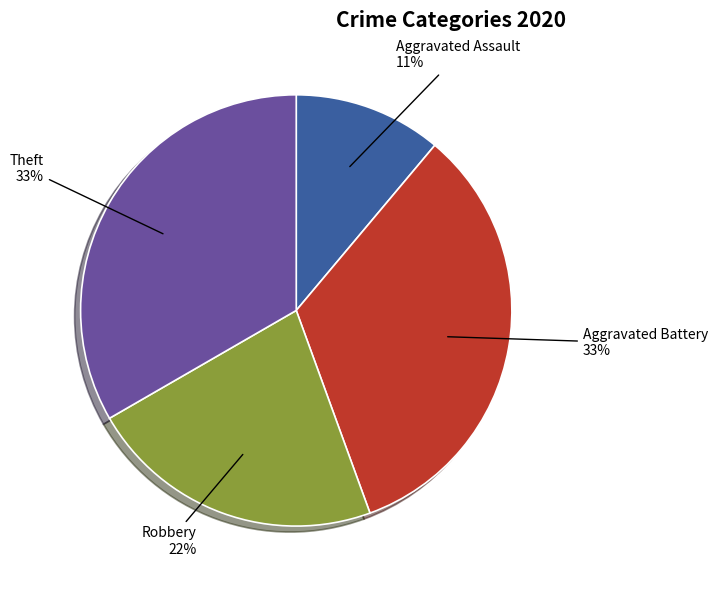

What is the smallest slice in the pie chart?

Aggravated Assault